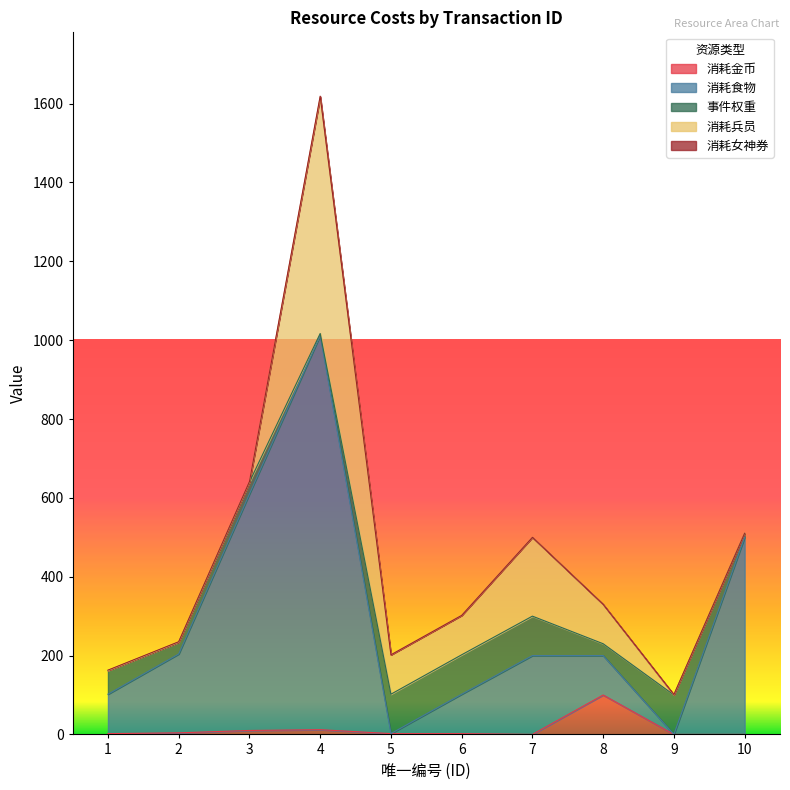

After their last crossing, which series has the higher values: 消耗金币 or 消耗兵员?

消耗兵员